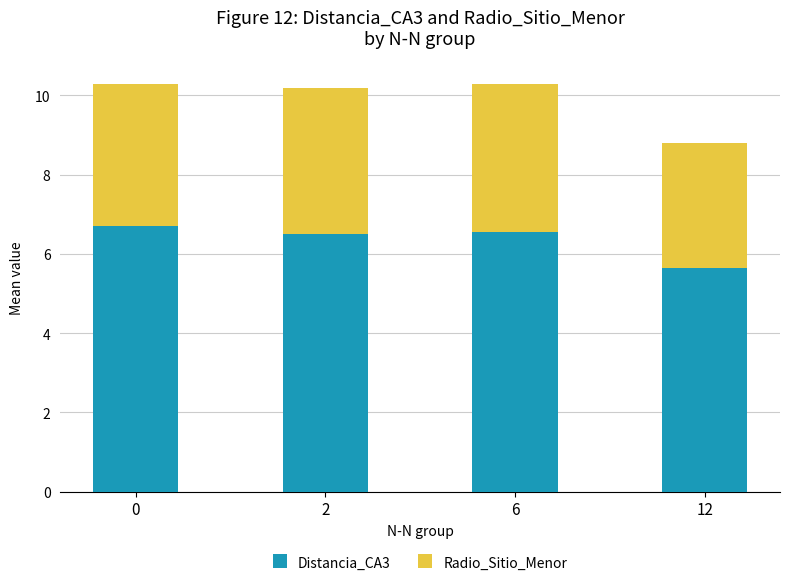

How many bars are there in total?

4